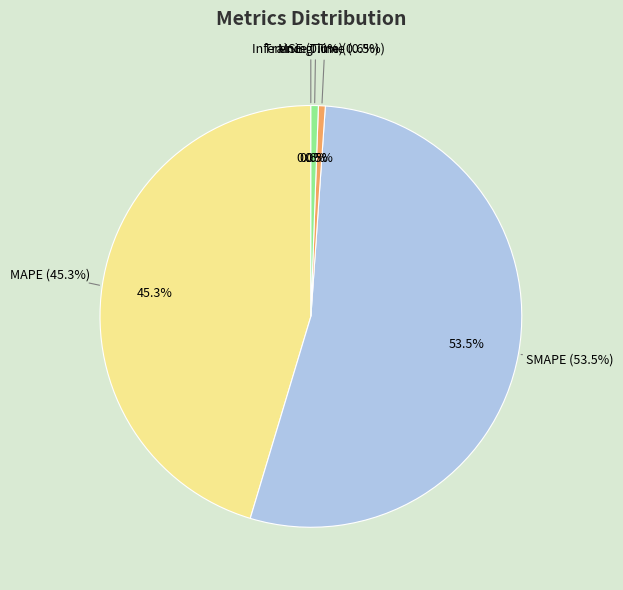

Rank the categories by value from highest to lowest.

SMAPE, MAPE, Inference Time, Training Time, MSE